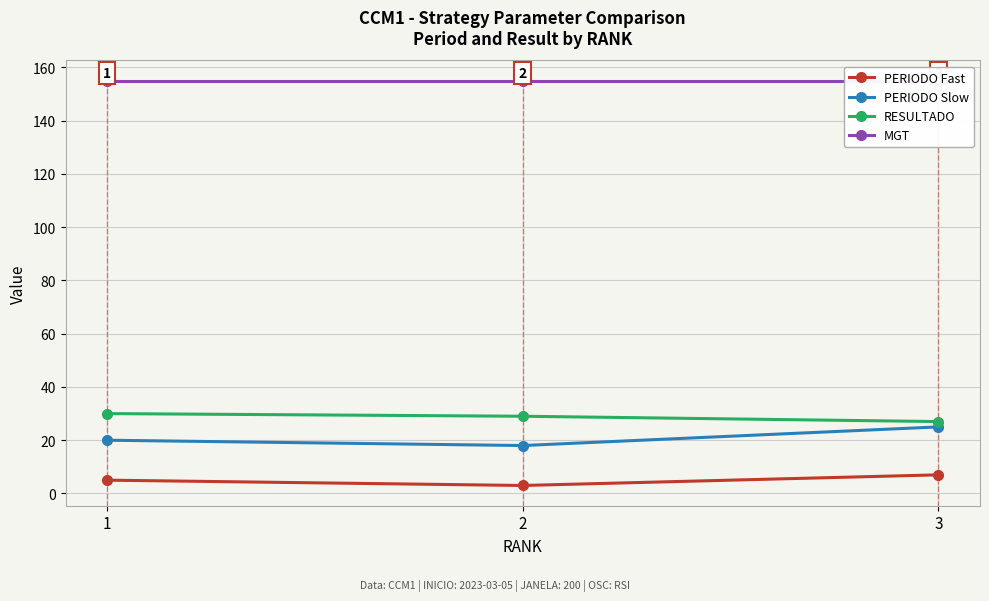

What is the difference between the PERIODO Slow values at 2 and 3?

7